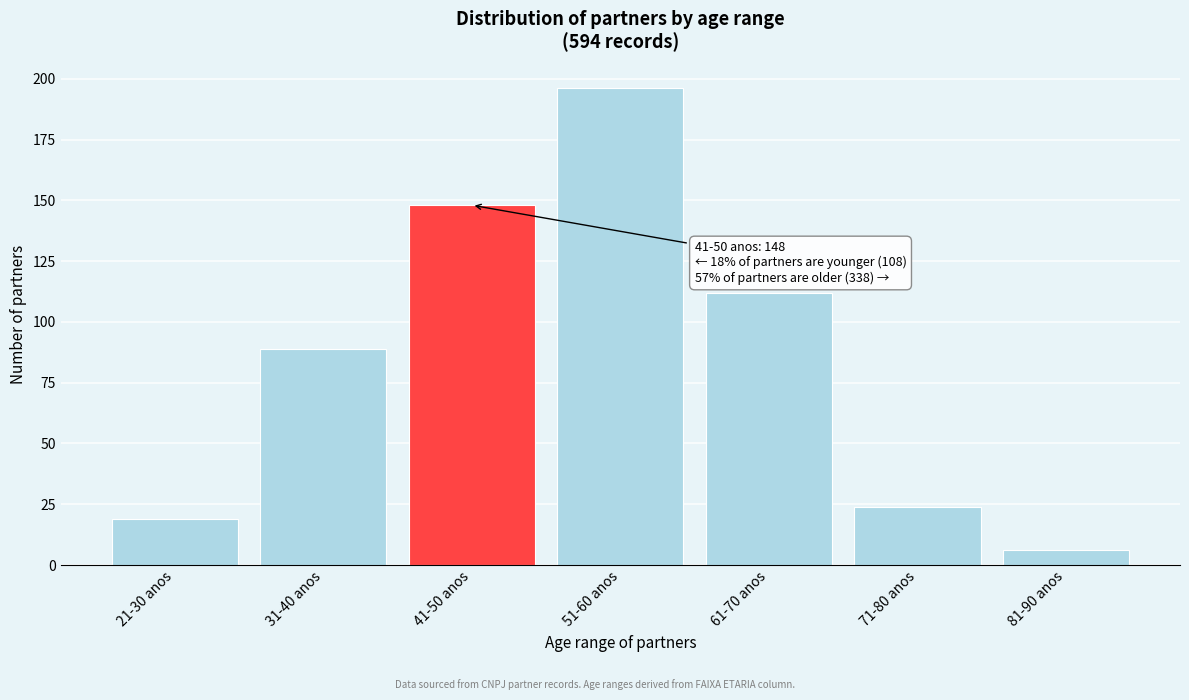

Reading right to left, transcribe all the data shown in this chart.

81-90 anos=6	71-80 anos=24	61-70 anos=112	51-60 anos=196	41-50 anos=148	31-40 anos=89	21-30 anos=19